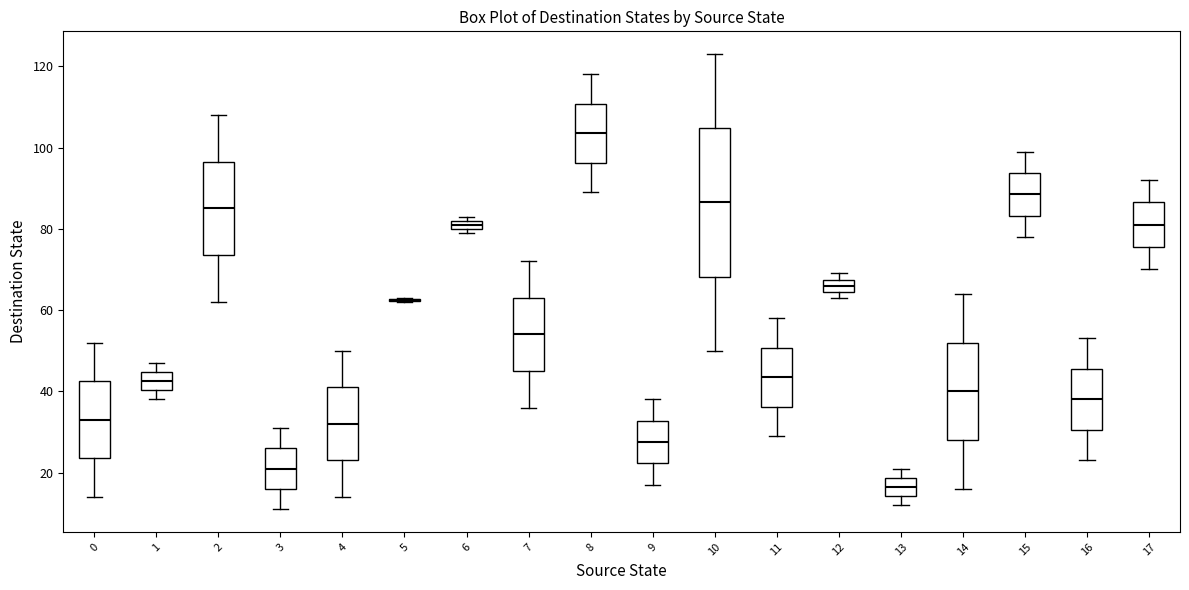

Comparing the boxes themselves (not the whiskers), which one is the tallest?

10